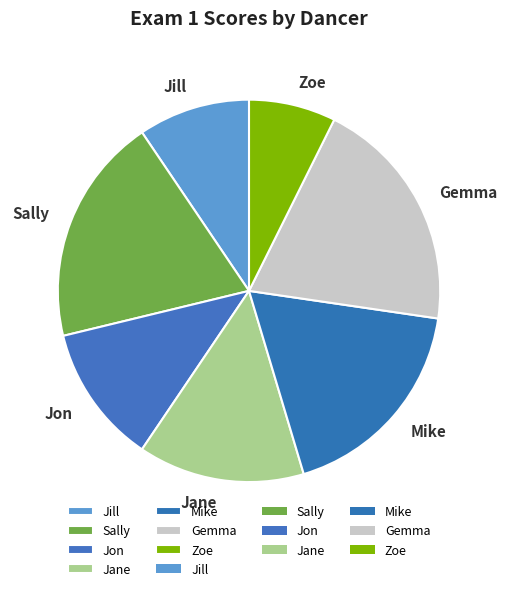

What is the largest slice in the pie chart?

Gemma